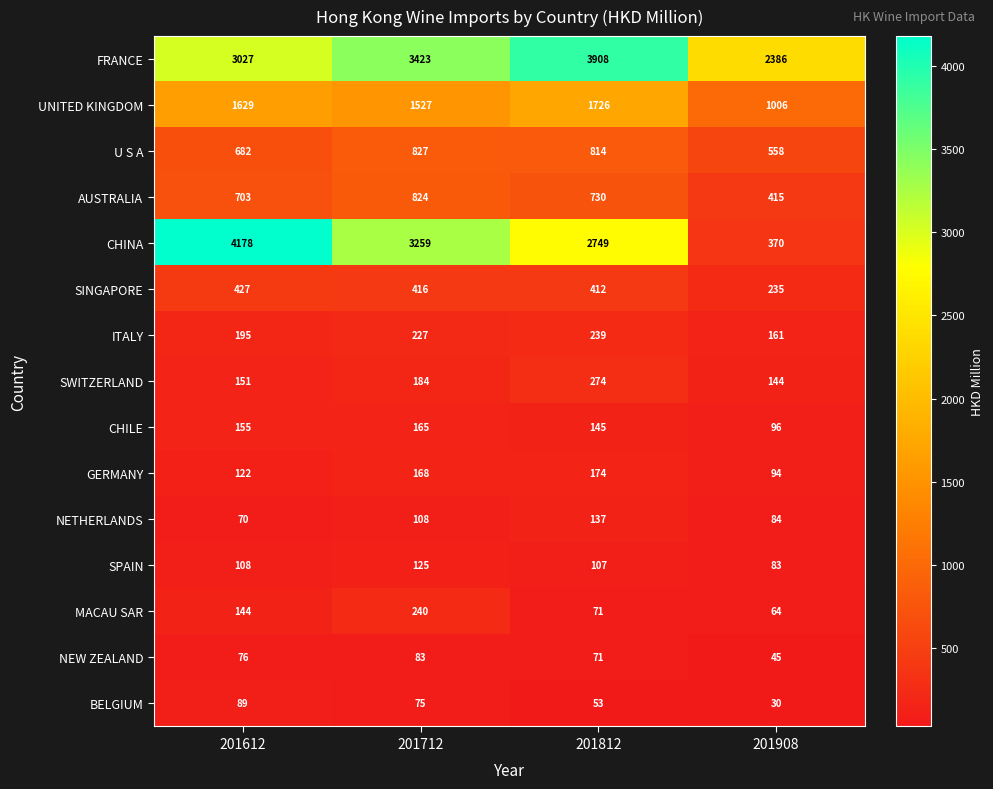

The CHINA series shows 3259 at 201712. True or false?

True